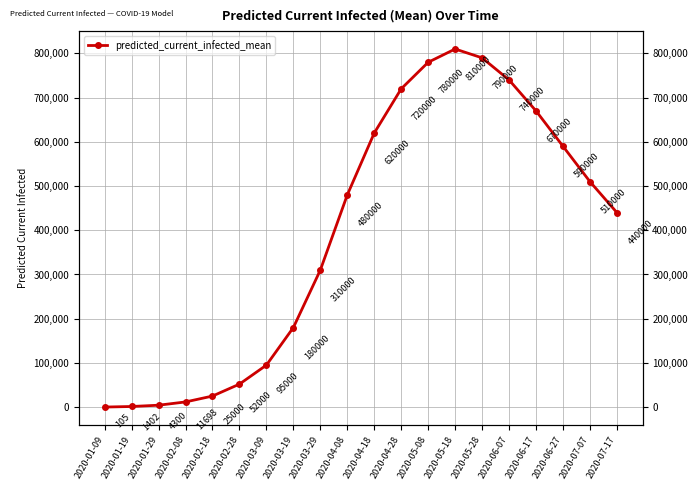

The chart shows a value of 180000 at 2020-03-19. True or false?

True